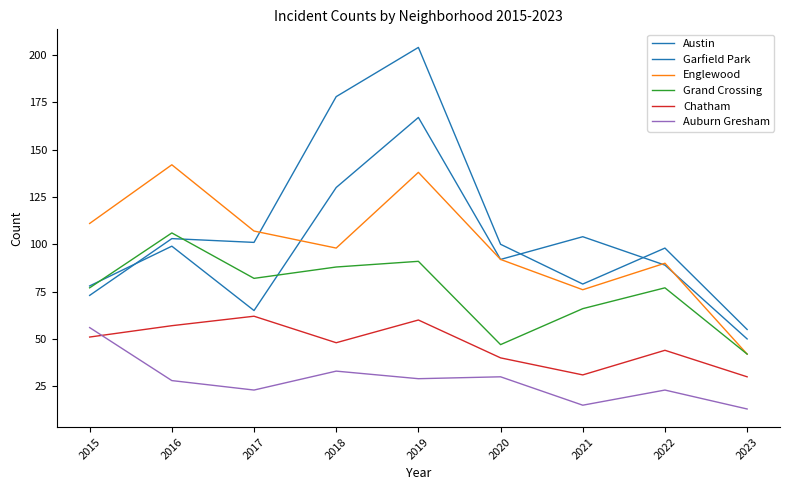

What is the smallest value displayed?

13